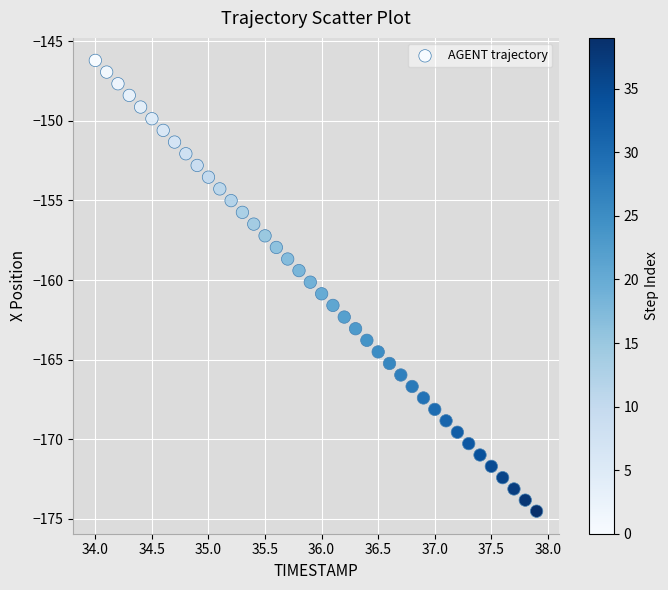

What is the range of Y values (max minus min)?

28.3